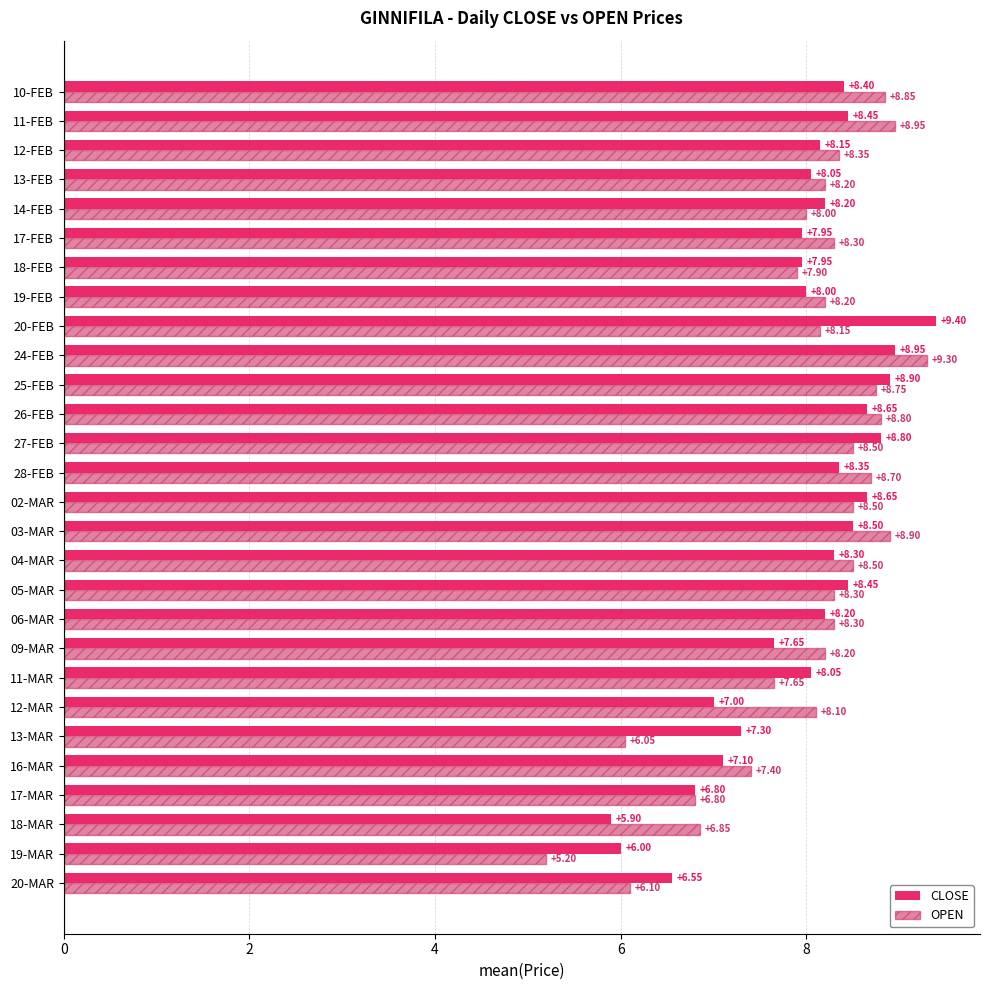

What are all the series names shown in the legend?

CLOSE, OPEN